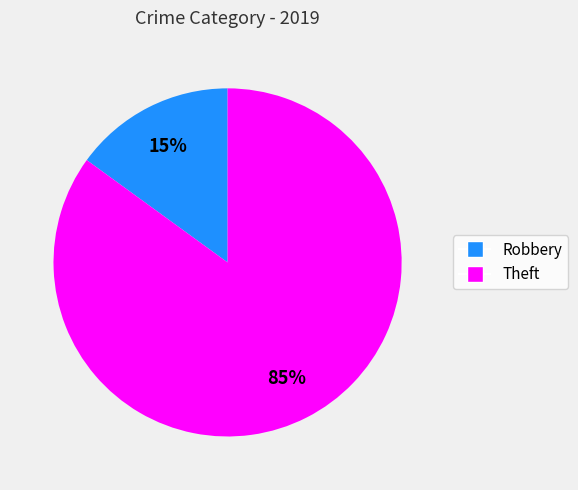

What is the majority slice?

Theft